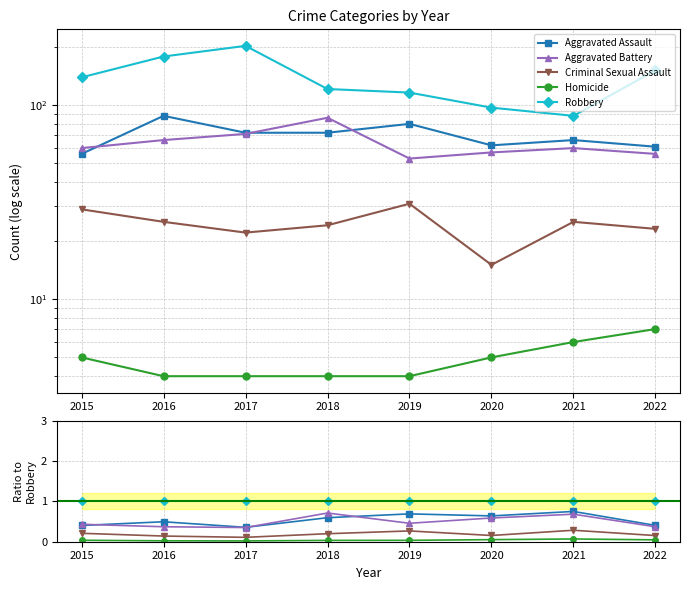

How many lines are shown in the chart?

5